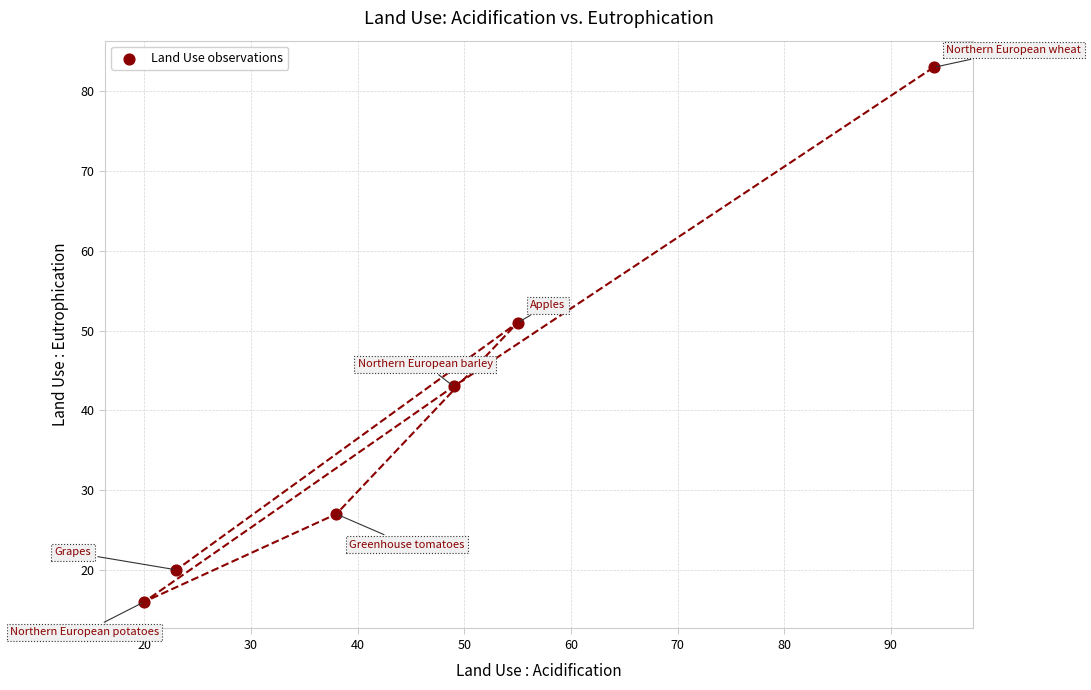

What is the average X value?

46